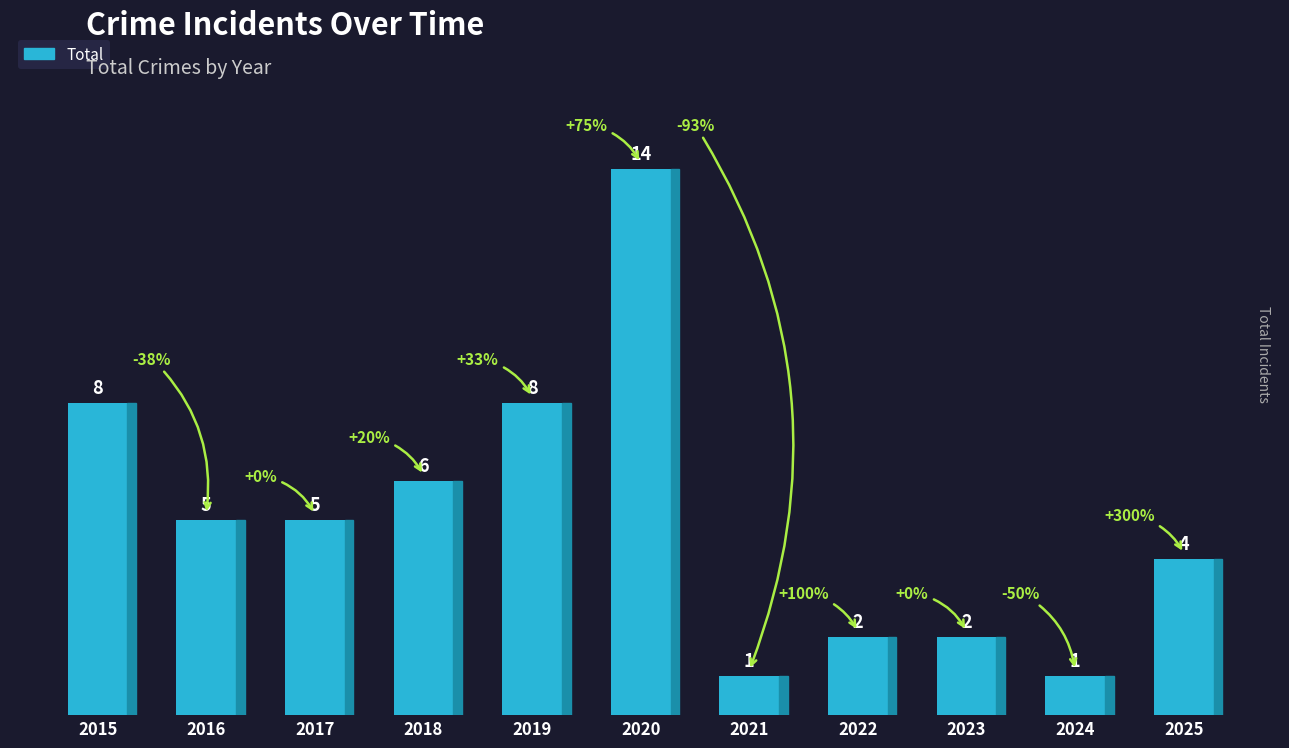

The value at 2022 is 2. True or false?

True